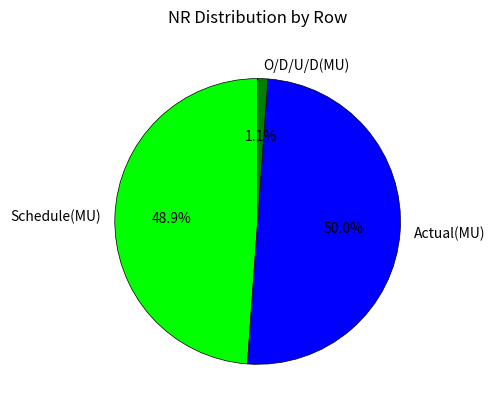

Which category has the smallest portion of the pie?

O/D/U/D(MU)